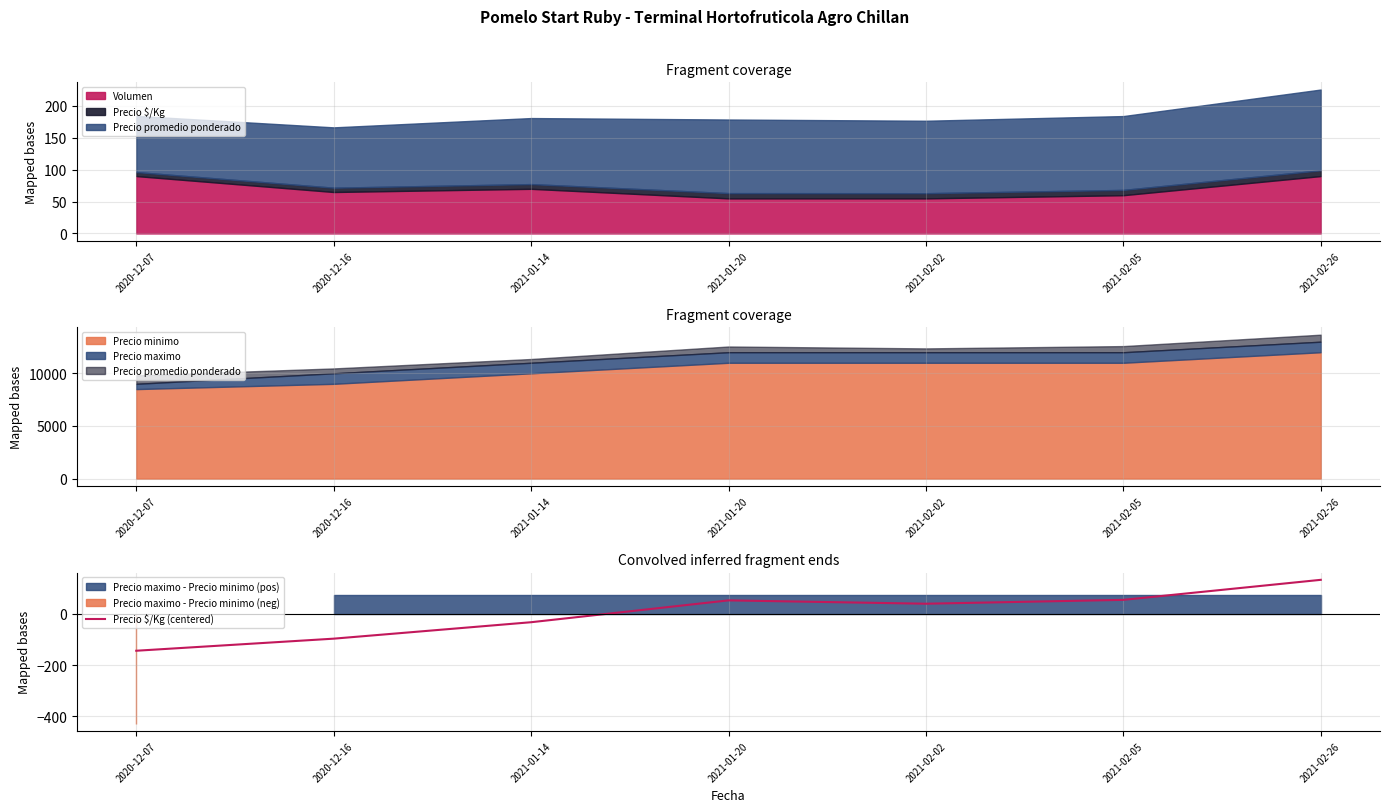

At which label does Precio $/Kg (centered) reach its peak?

2021-02-26